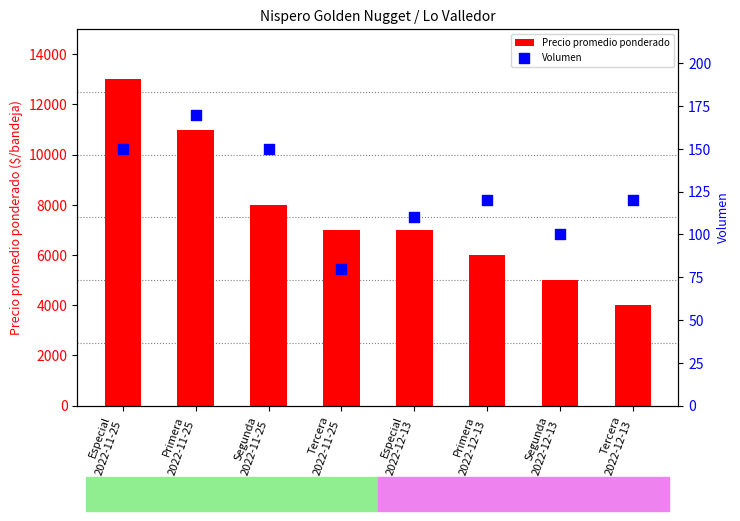

What is the total value across all series at Especial
2022-12-13?

7110